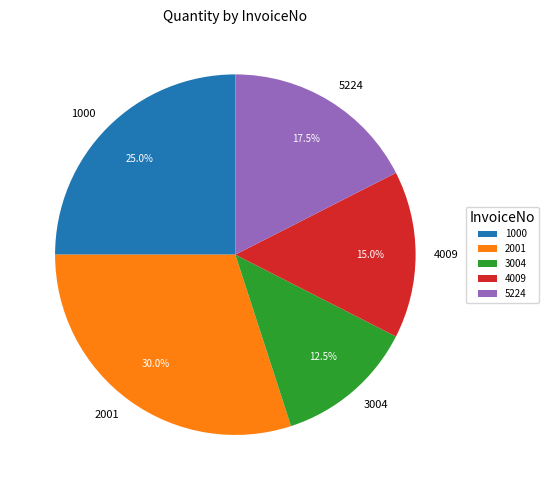

Does 2001 account for over 50% of the chart?

No